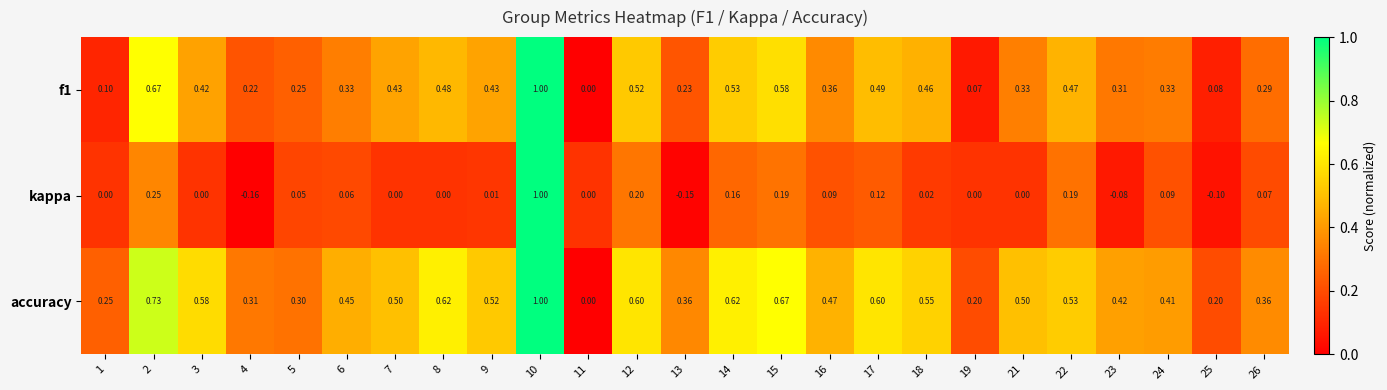

Which series has the largest total across all categories?

accuracy